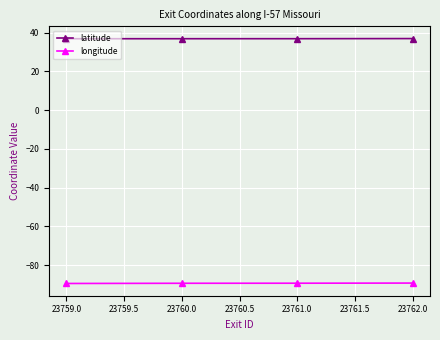

The value of longitude at 23761.0 is -136.0. True or false?

False